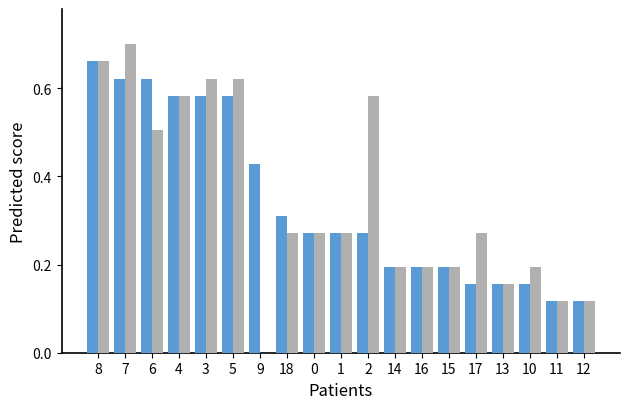

Which category has the highest value across all series?

7